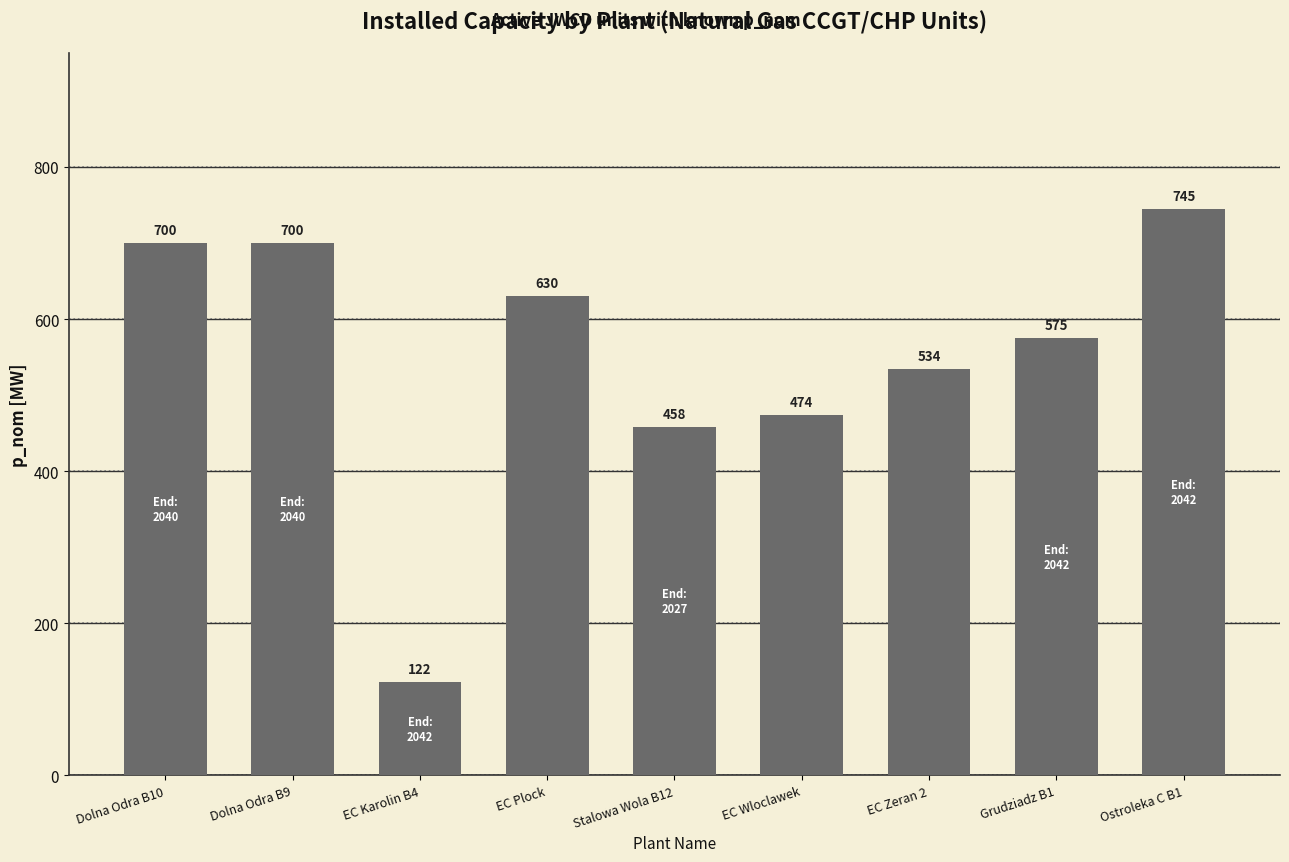

What is the change in value from Dolna Odra B9 to EC Karolin B4?

-578.0